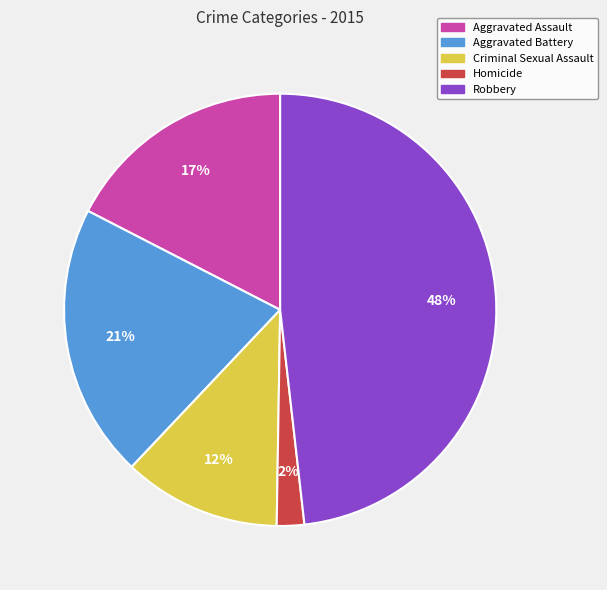

True or false: Aggravated Assault accounts for 17% of the total.

True